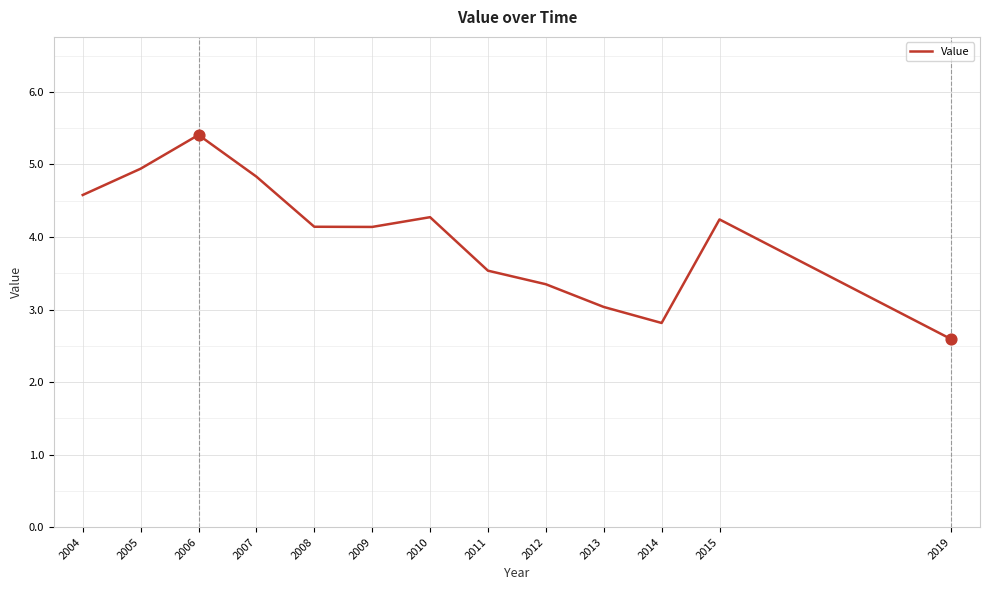

Between 2013 and 2014, which is larger?

2013